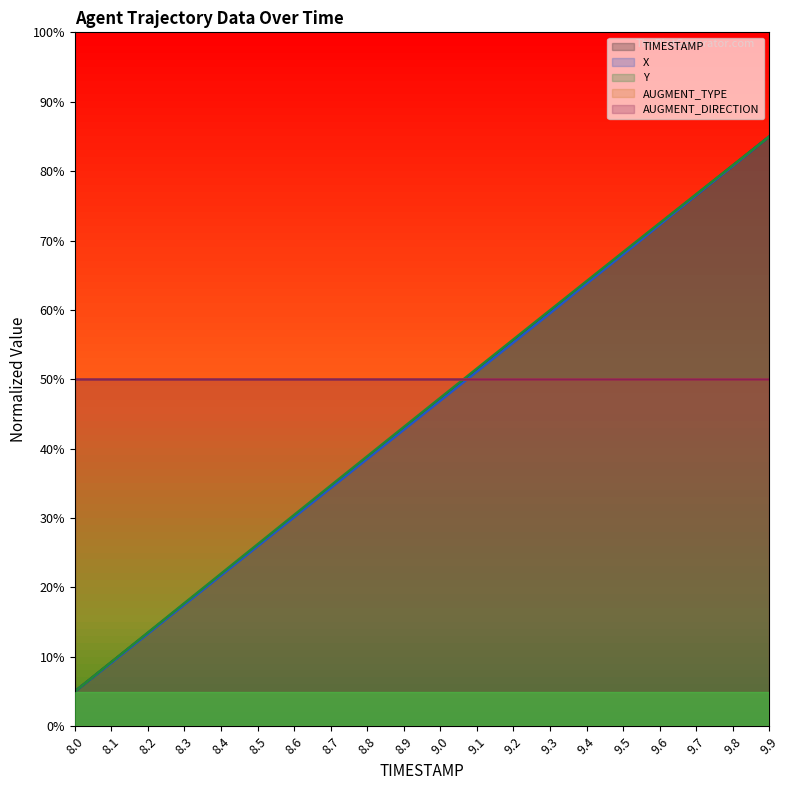

Is the value of X at 8.1 greater than the value of TIMESTAMP at 8.5?

No